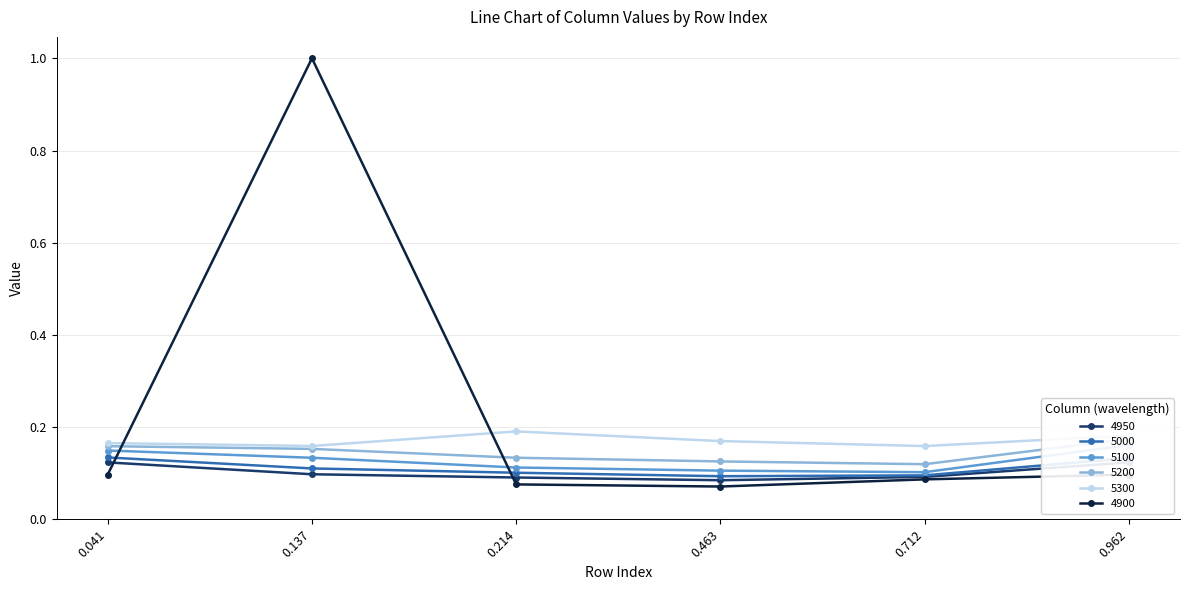

Is the value of 4900 at 0.962 greater than the value of 5000 at 0.041?

No